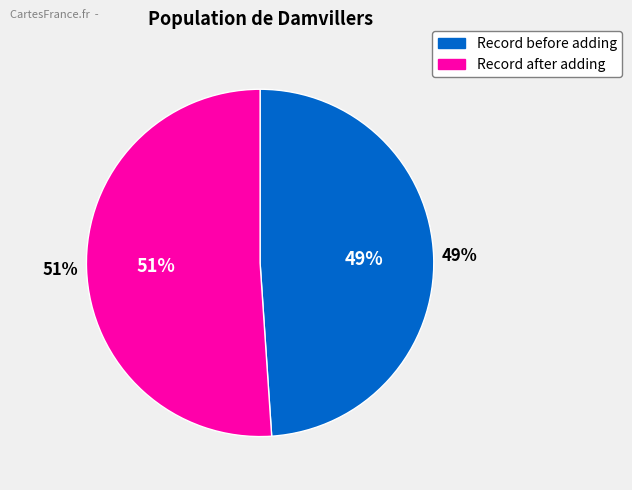

How many slices are in this pie chart?

2